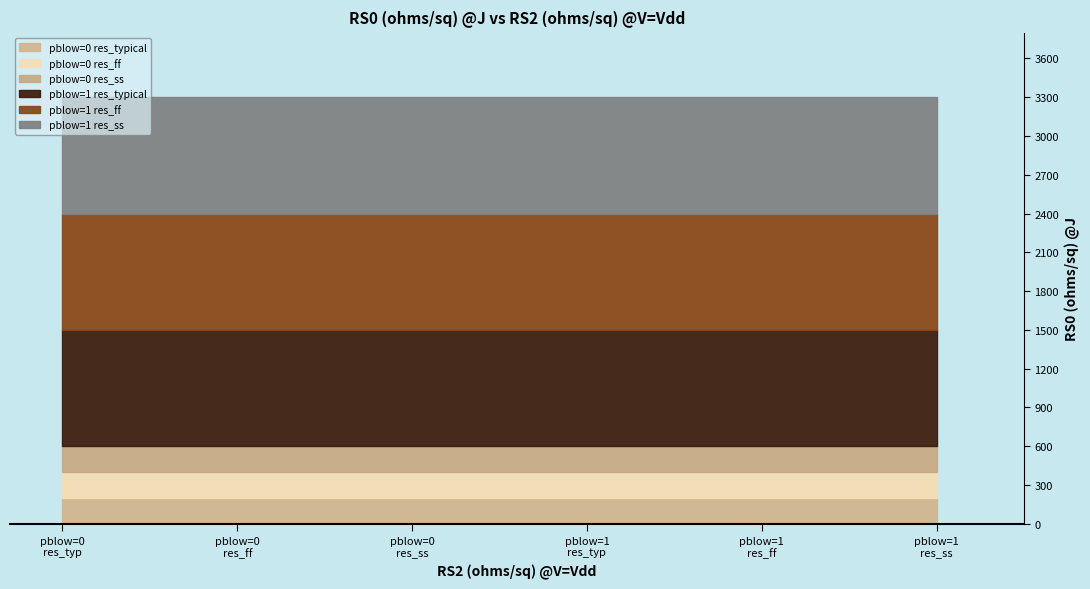

What is the maximum value for pblow=0 res_typical?

200